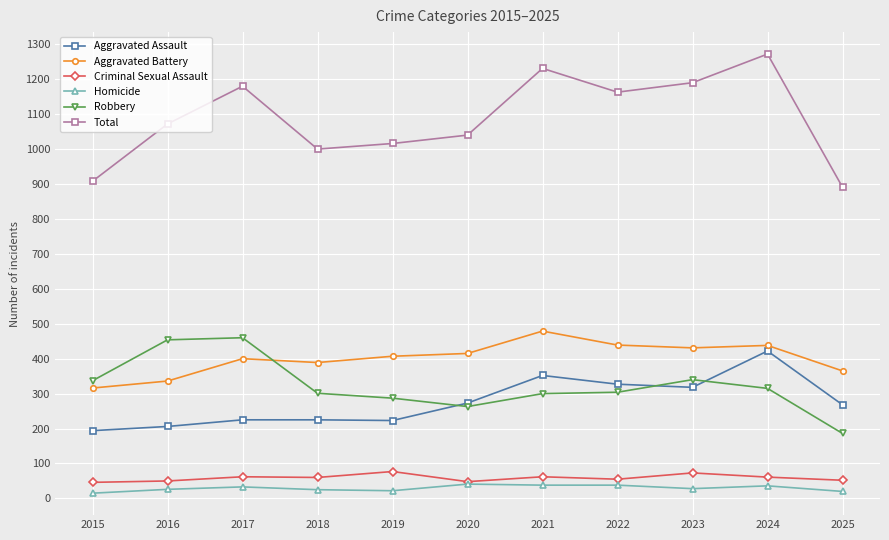

True or false: Criminal Sexual Assault has more than 1 points higher than both neighbors.

True